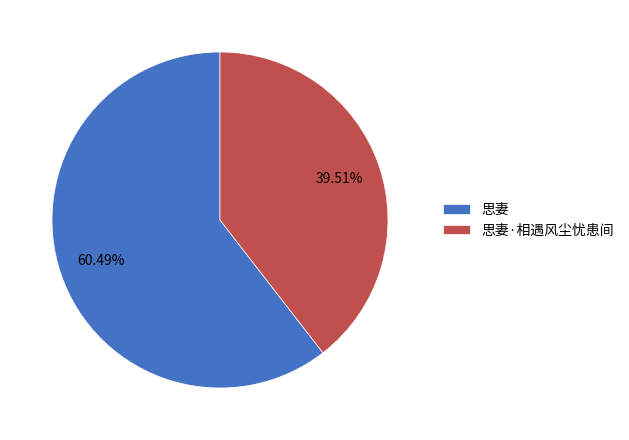

Rank the categories by value from highest to lowest.

思妻, 思妻·相遇风尘忧患间